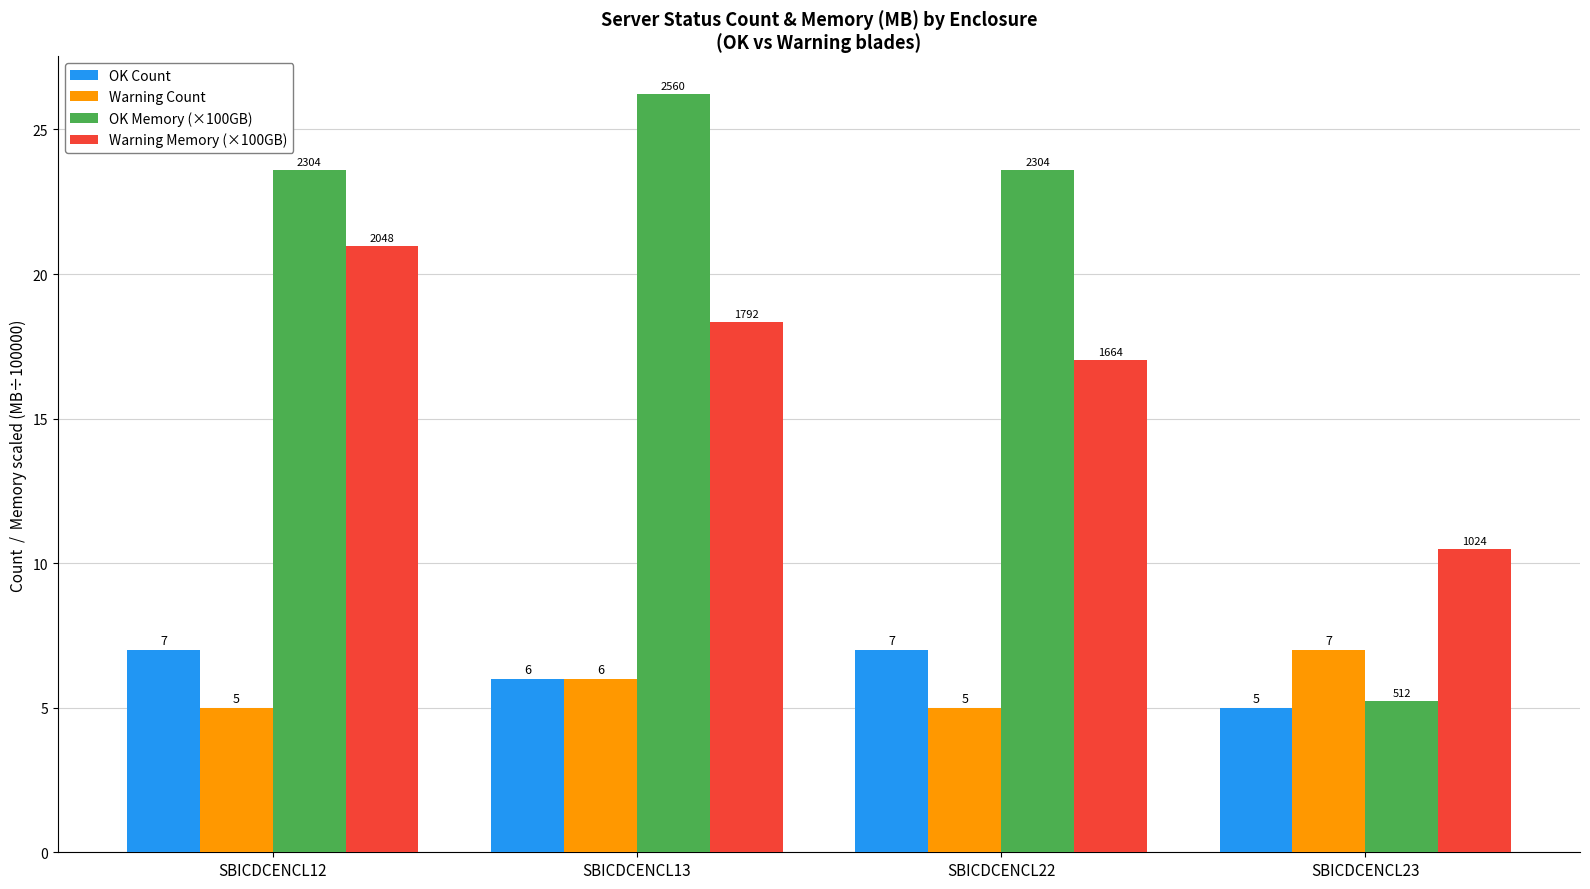

Read the Warning Memory (×100GB) value at SBICDCENCL22.

17.0